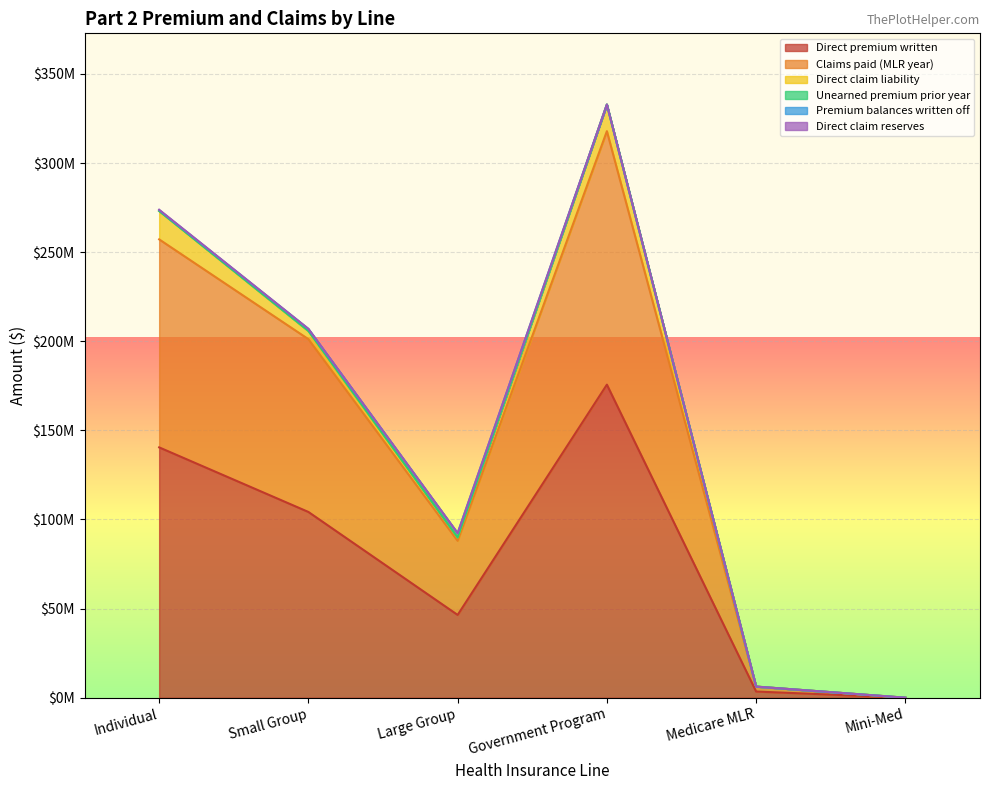

At which label does Premium balances written off reach its peak?

Large Group